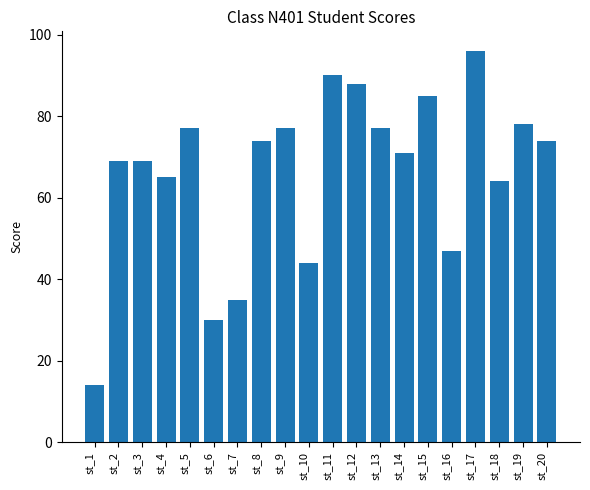

How many categories are shown in the chart?

20